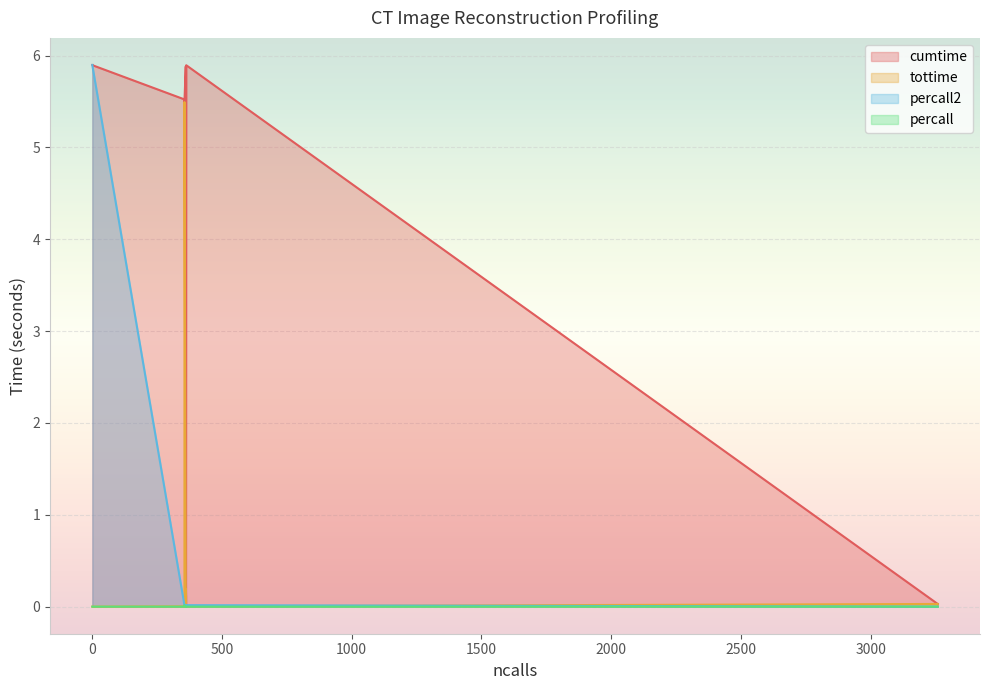

What is the difference between the highest and lowest values at 361?

5.9